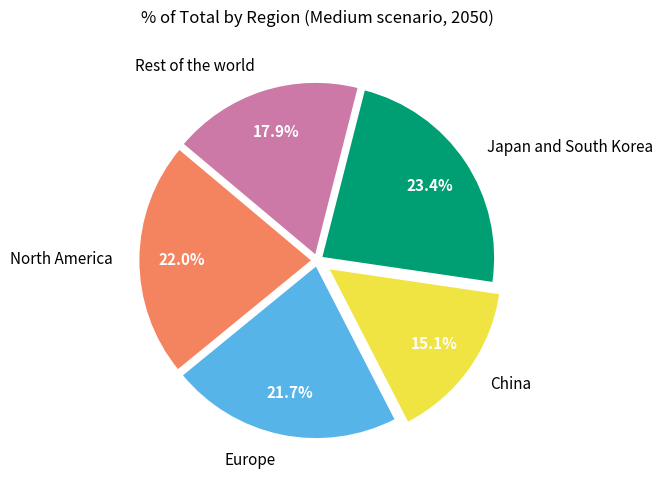

Which slice is the smallest?

China